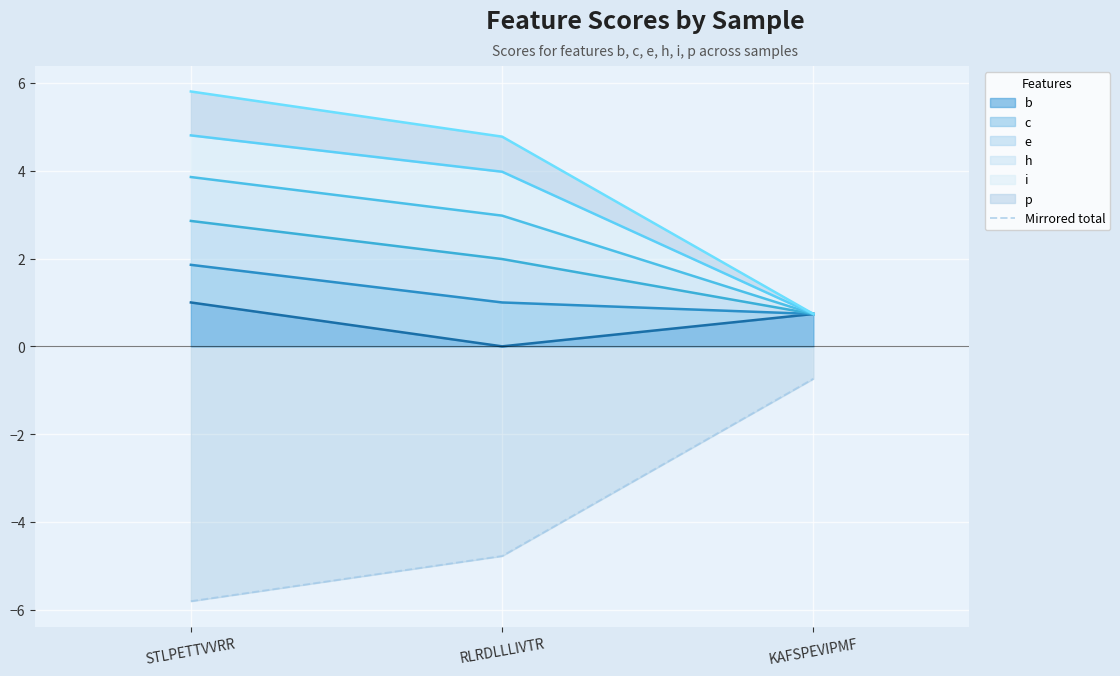

Count the number of categories in the chart.

3